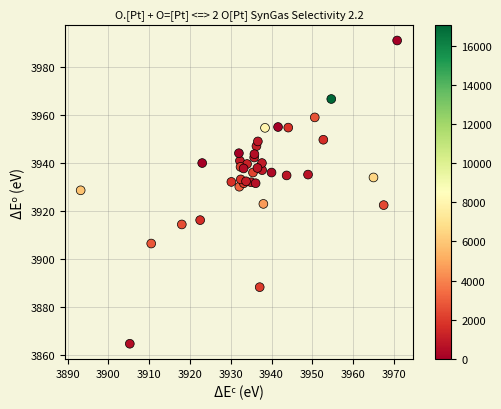

What Y value in the scatter plot is closest to 3927?

3928.6